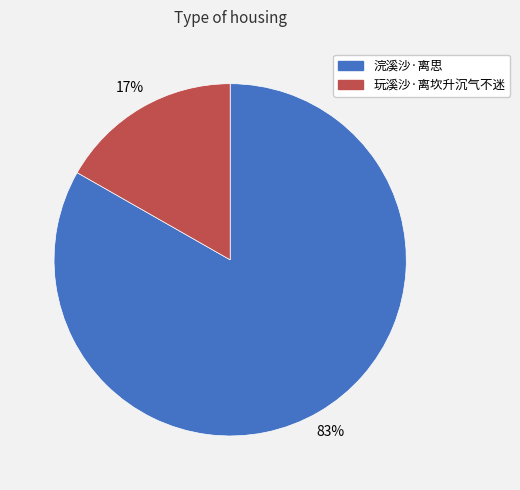

Is the sum of 玩溪沙·离坎升沉气不迷 and 浣溪沙·离思 greater than half?

Yes